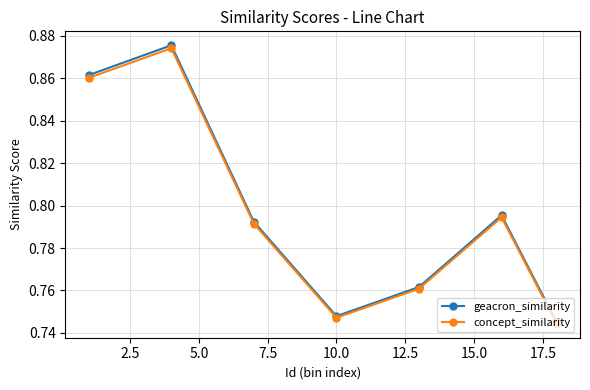

At how many categories does at least one series exceed 0?

7